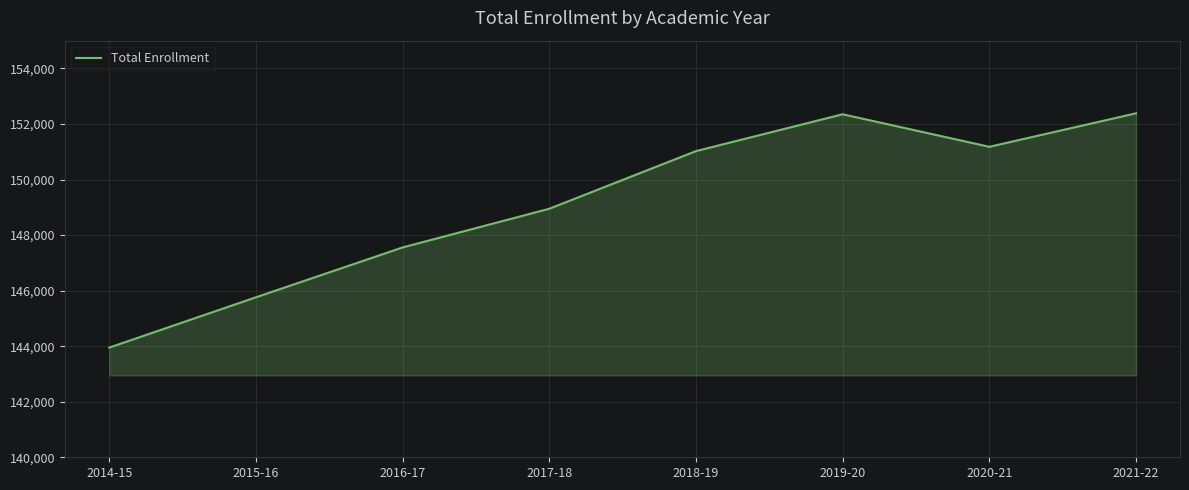

What is the change in value from 2014-15 to 2018-19?

+7074